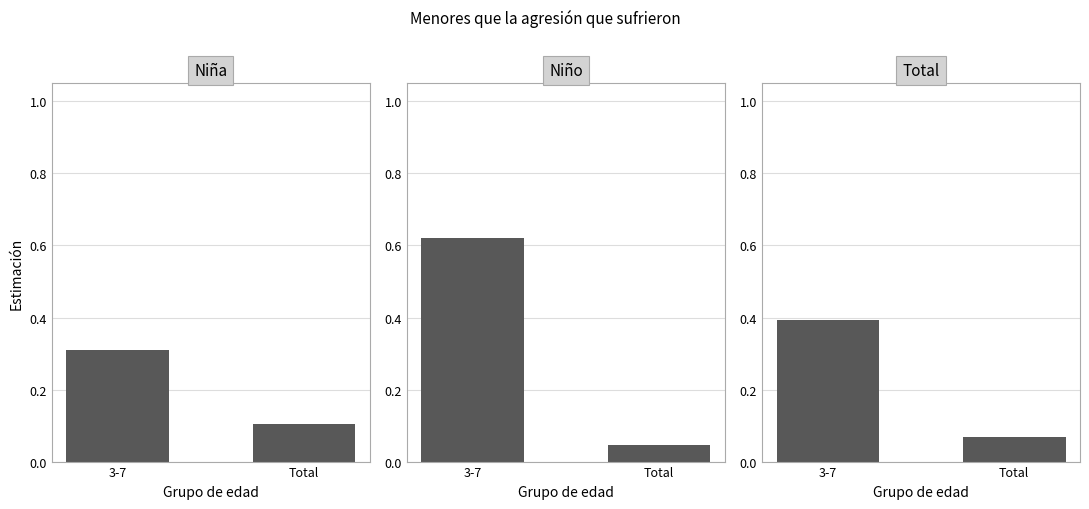

How many bars are there in total?

6